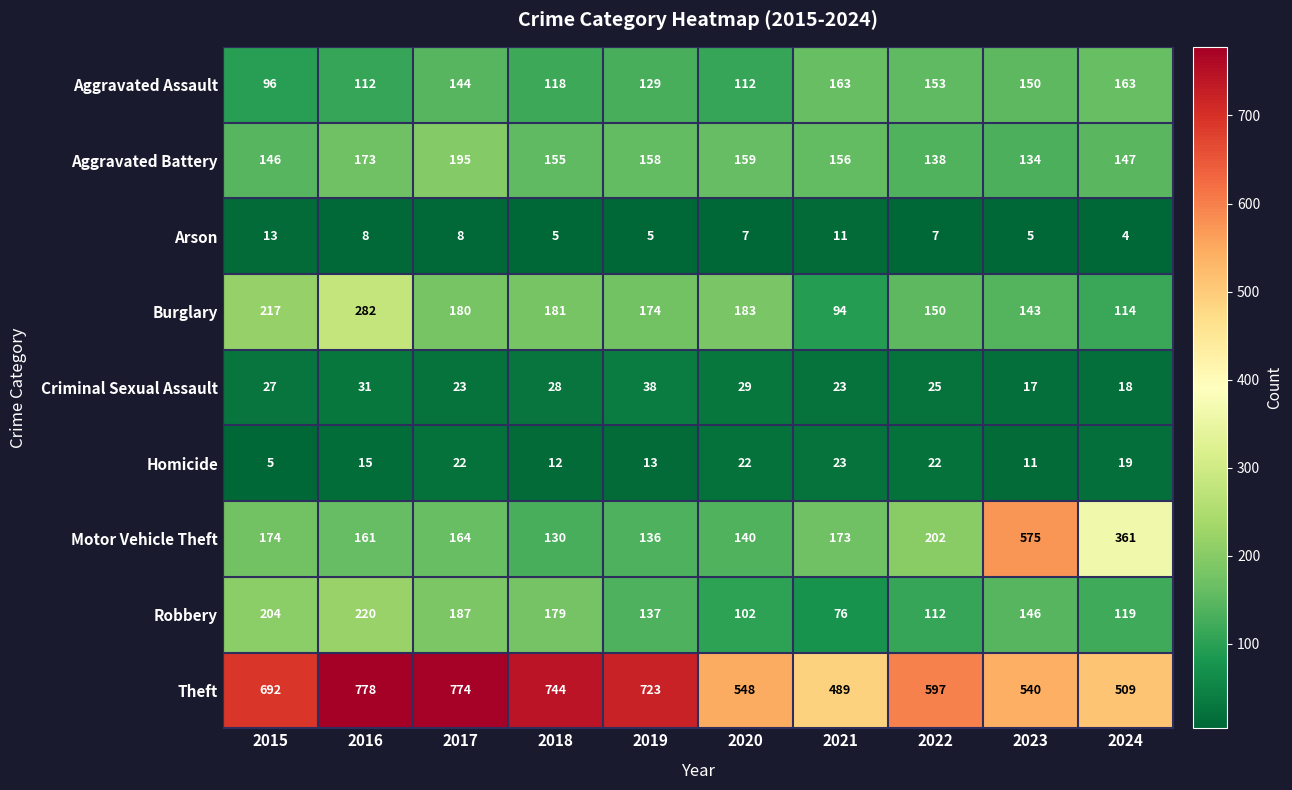

Which series has the largest total across all categories?

Theft